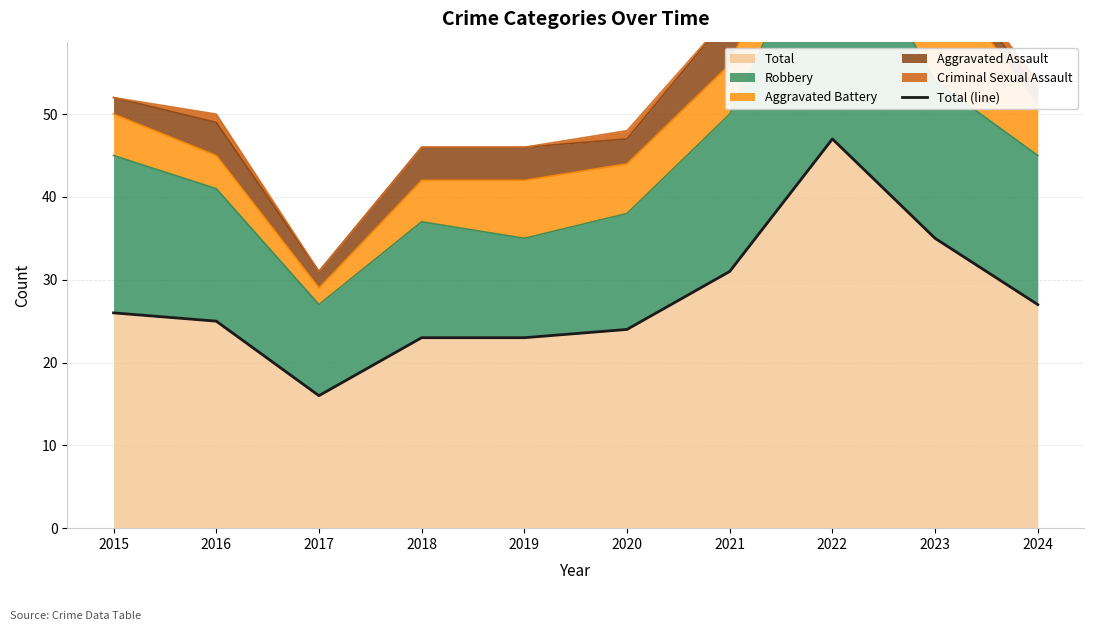

What is the value of the 3rd point from the left?

16